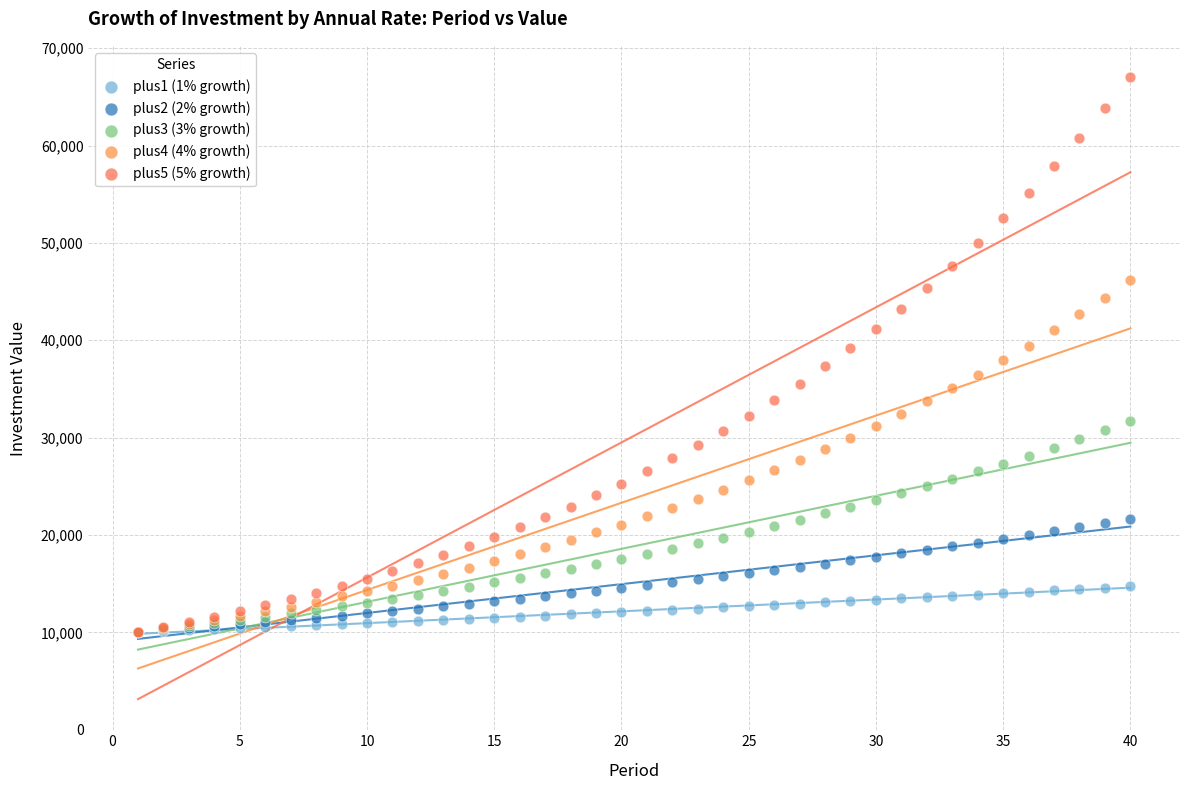

What are all the series names shown in the legend?

plus1 (1% growth), plus2 (2% growth), plus3 (3% growth), plus4 (4% growth), plus5 (5% growth)